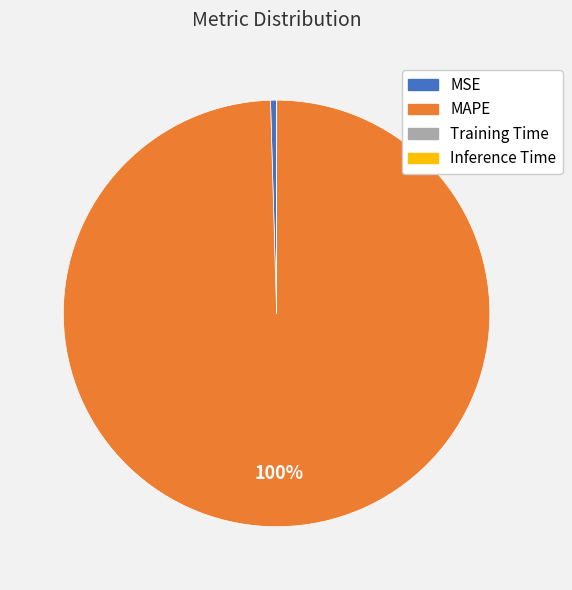

Do MAPE and MSE together represent more than half of the pie?

Yes